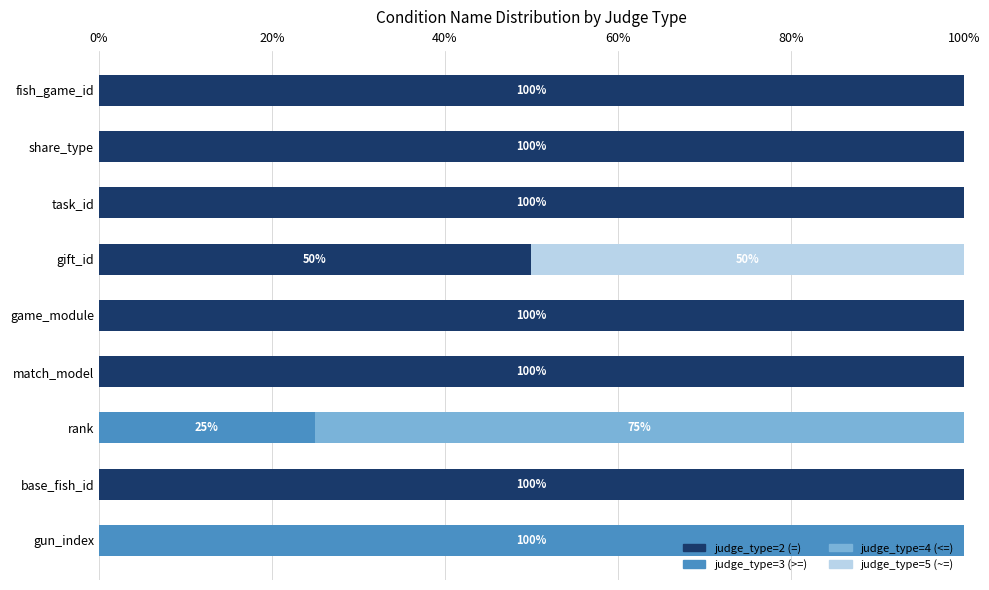

Is it true that judge_type=2 (=) equals 100 at match_model?

True